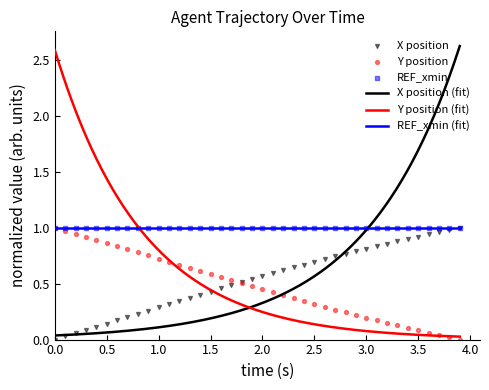

Which series has the widest spread of Y values?

X